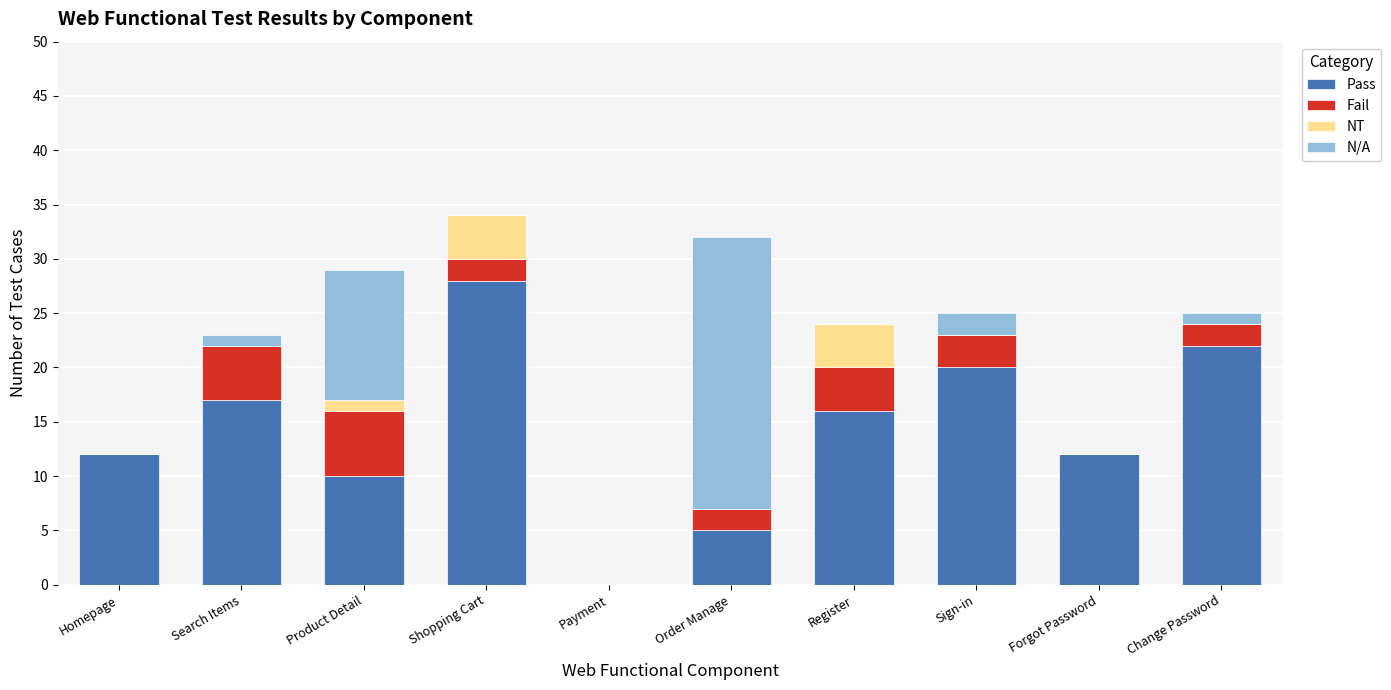

What is the highest value of the Pass series?

28